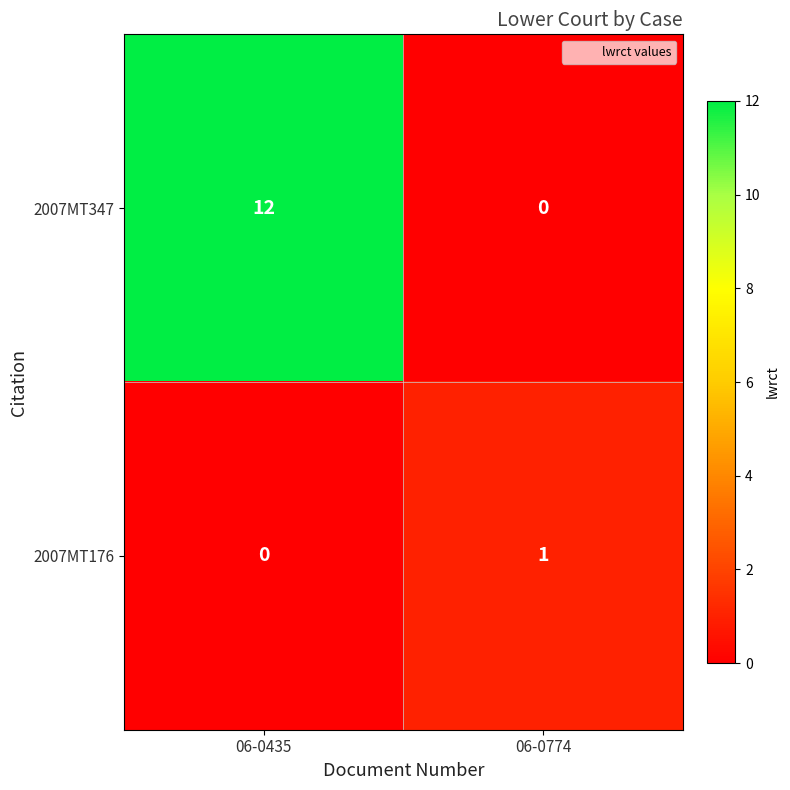

Between 06-0435 and 06-0774, which series saw the biggest shift?

2007MT347